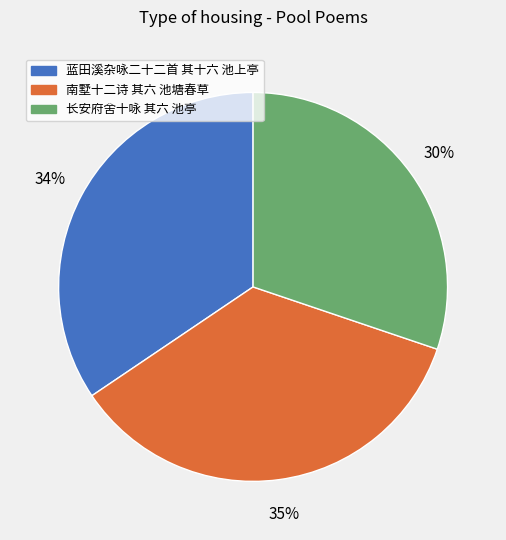

Which slice is the largest?

南墅十二诗 其六 池塘春草